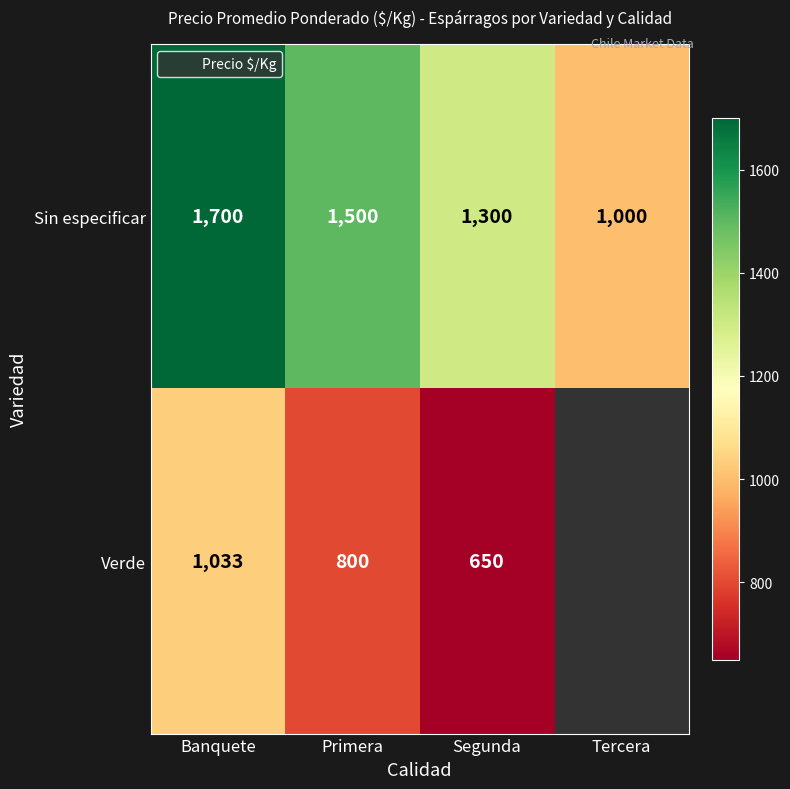

At which category does the chart reach its peak across all series?

Banquete